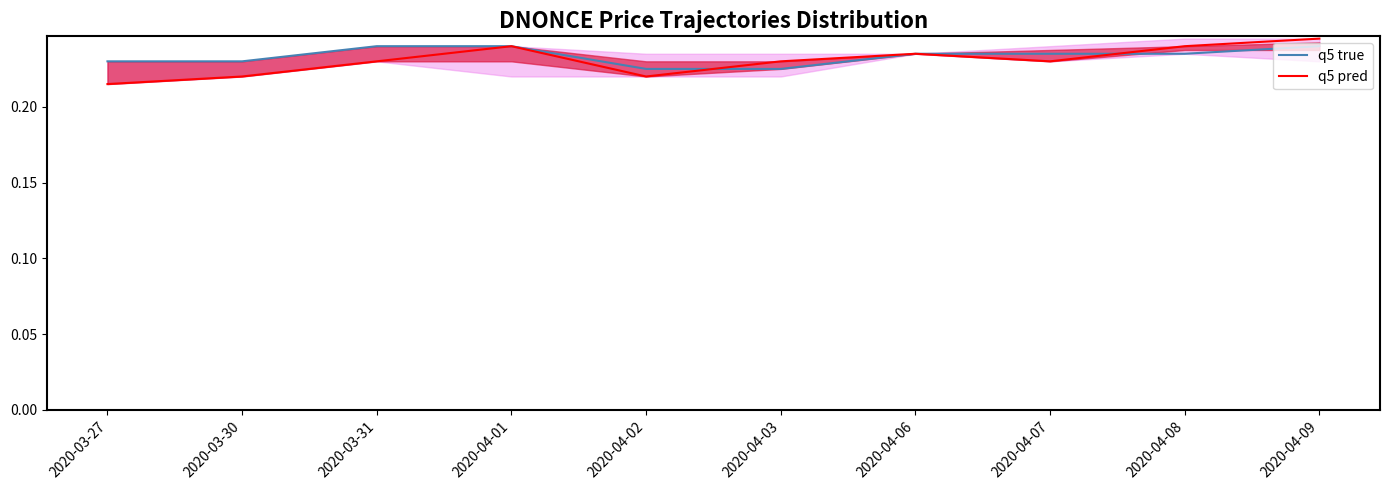

What is the label of the 4th point from the right?

2020-04-06